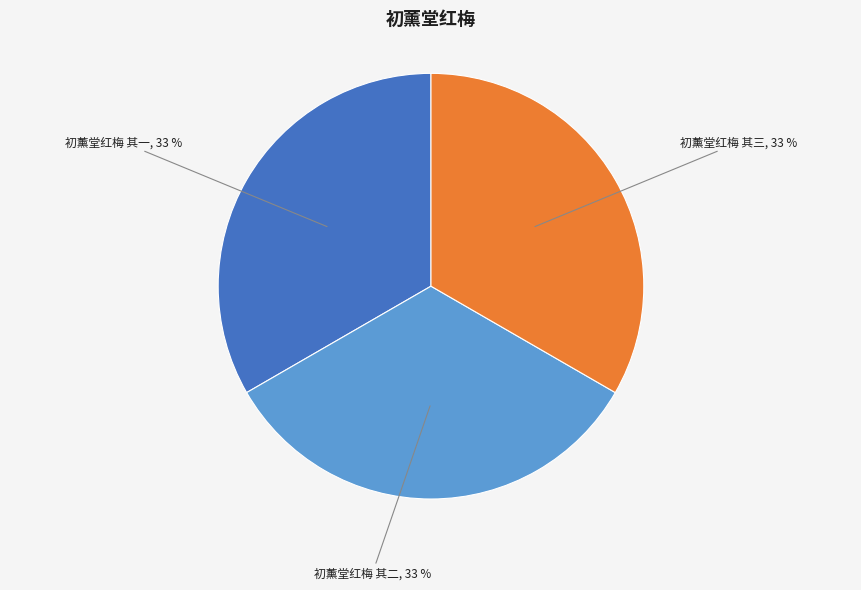

To the nearest percent, what is the average slice percentage?

33%